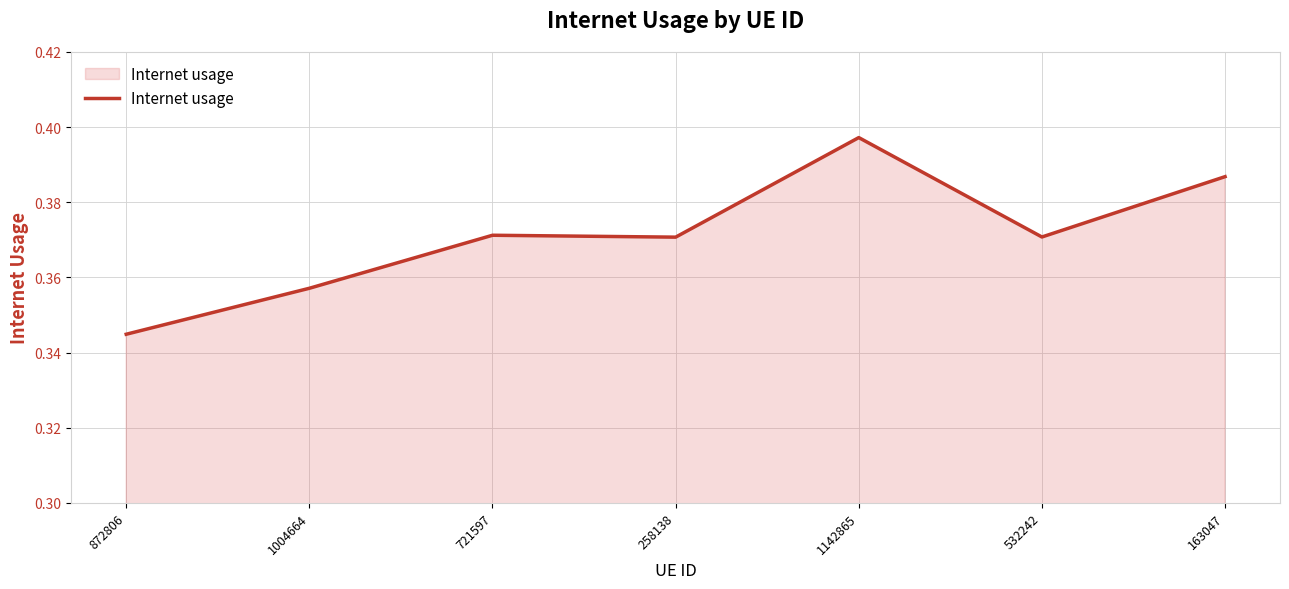

Between 258138 and 1004664, which is larger?

258138